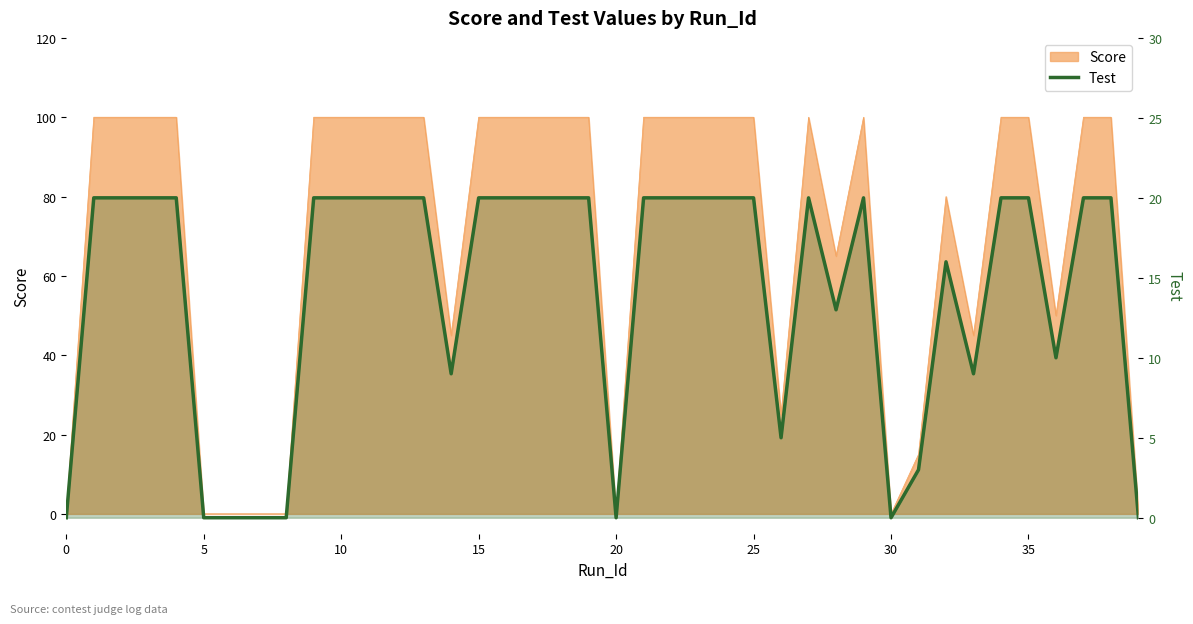

How many lines are shown in the chart?

1